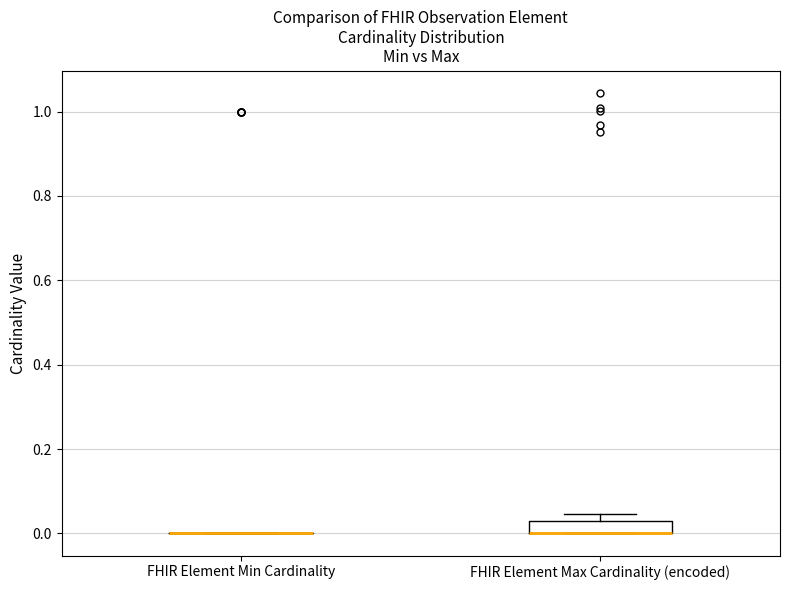

Reading left to right, transcribe this box plot: for each box, give where its median line is, the range the box spans, and where its two whiskers end, as read against the y-axis. The values are not printed on the chart, so give them approximately, as read against the axis.

FHIR Element Min Cardinality: box collapsed to a line at 0.00, whiskers 0.00 to 0.00
FHIR Element Max Cardinality (encoded): median 0.00 (drawn on the box's lower edge), box 0.00 to 0.04, whiskers 0.00 to 0.04 (above the box's upper edge)